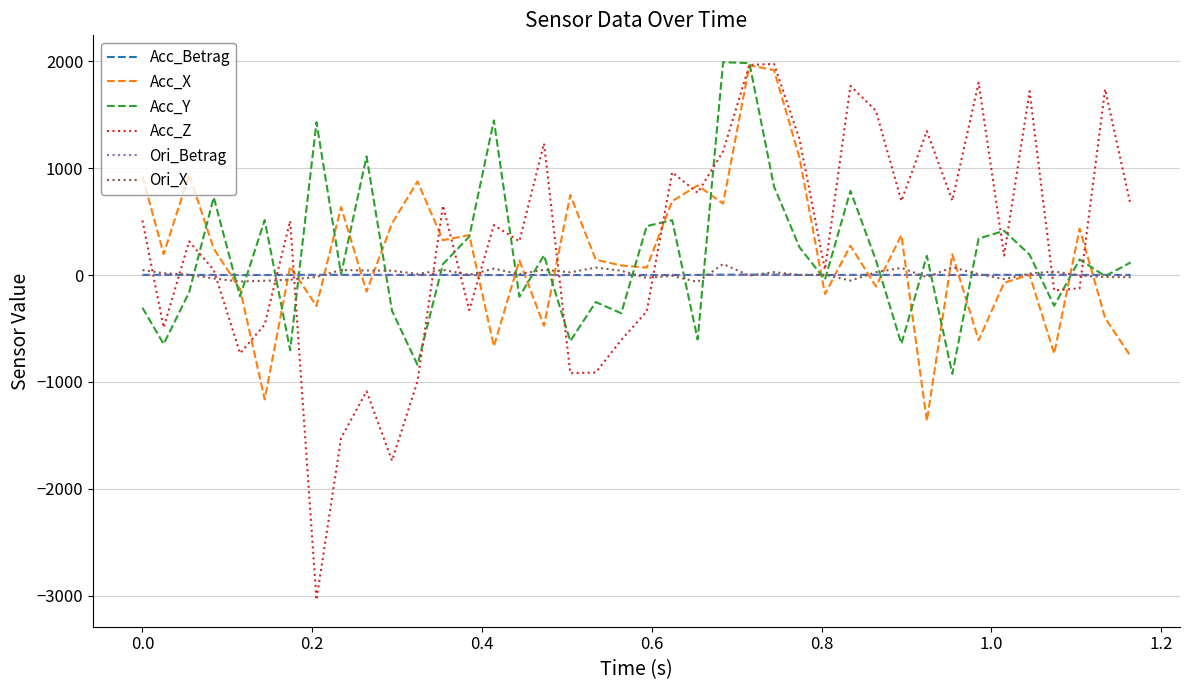

Which series has the largest range (max minus min)?

Acc_Z